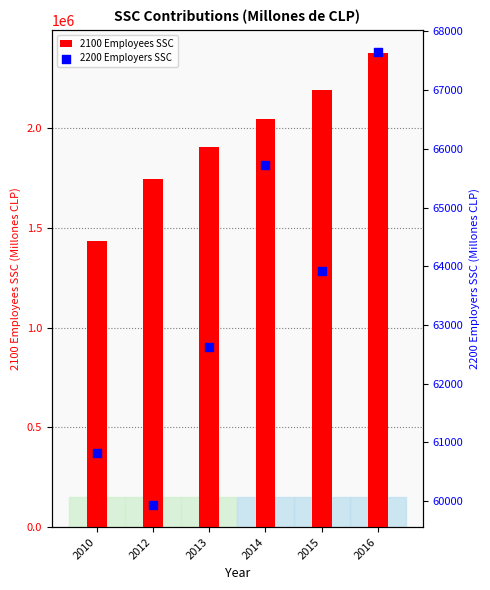

At how many categories does at least one series exceed 121641?

6